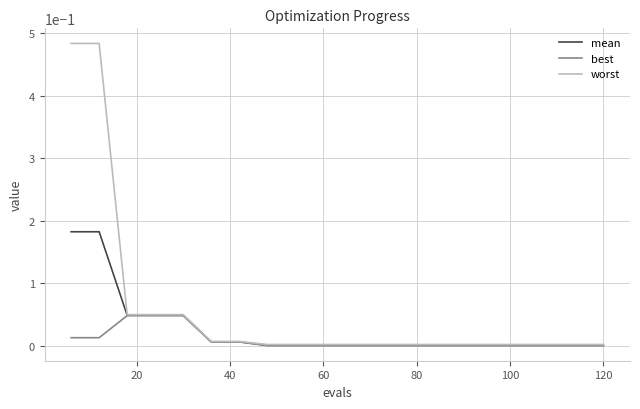

Which series has the largest total across all categories?

worst